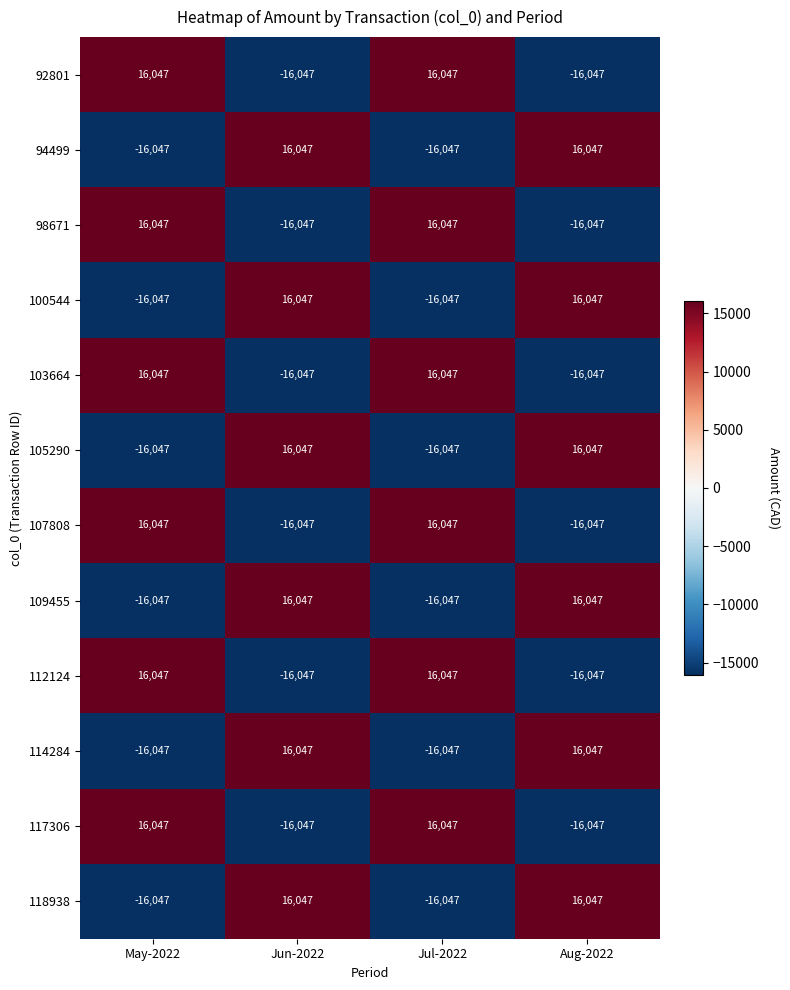

What is the greatest value displayed?

16047